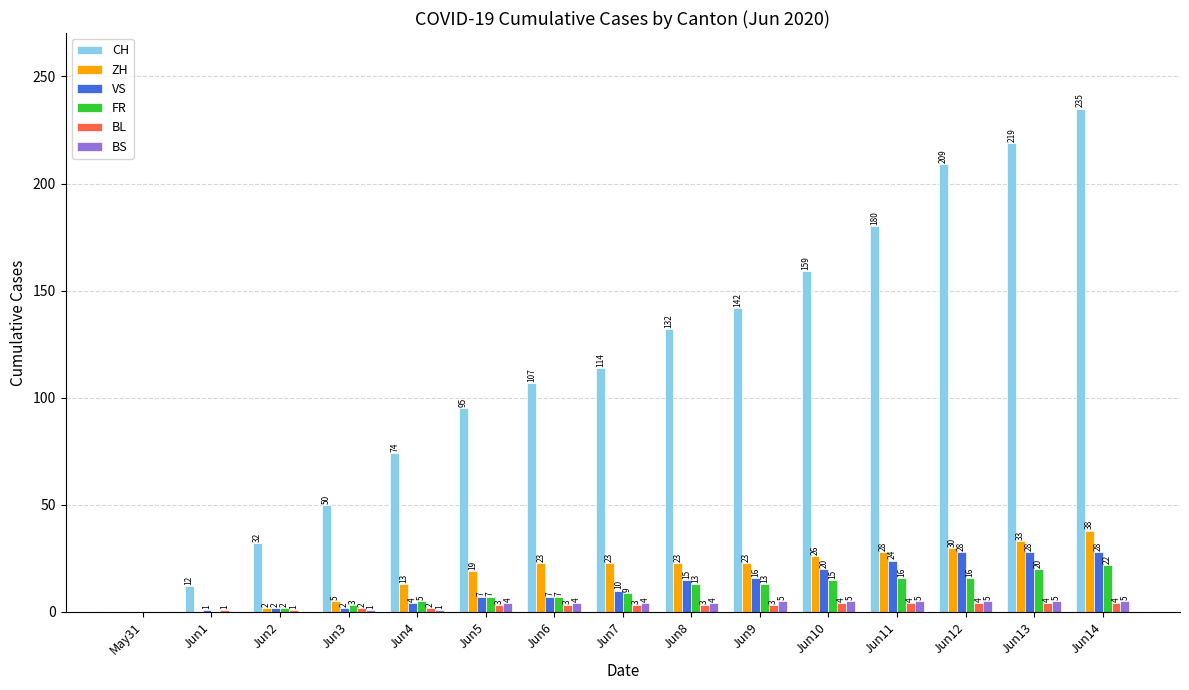

The value of BS at Jun1 is 0. True or false?

True